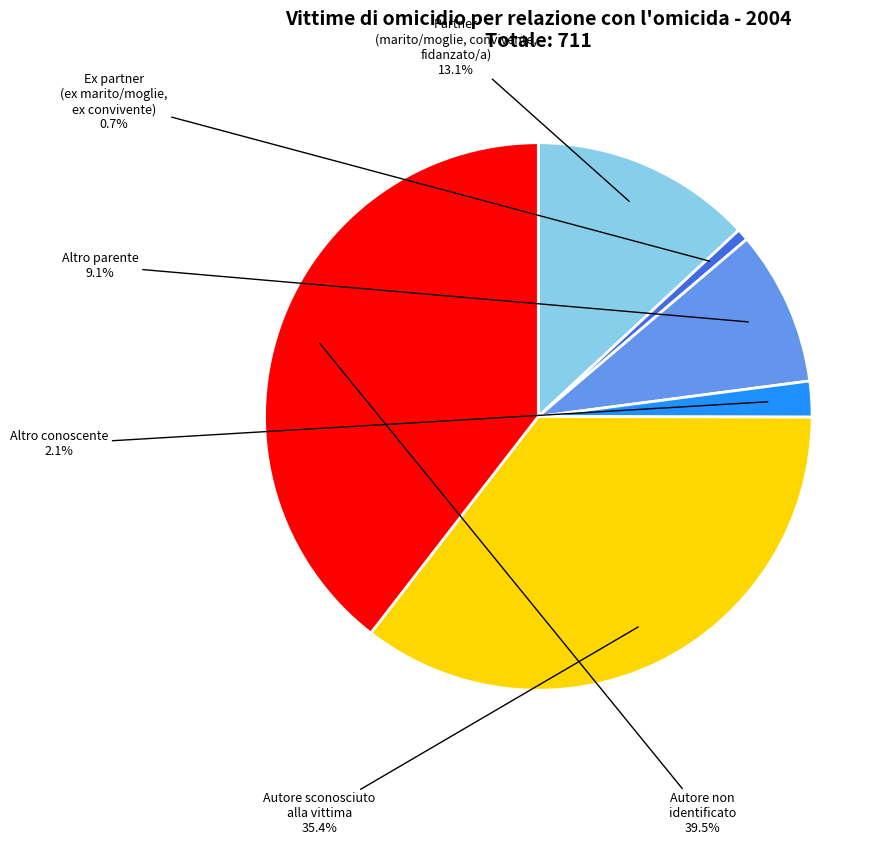

Is there any slice that represents more than half of the pie?

No